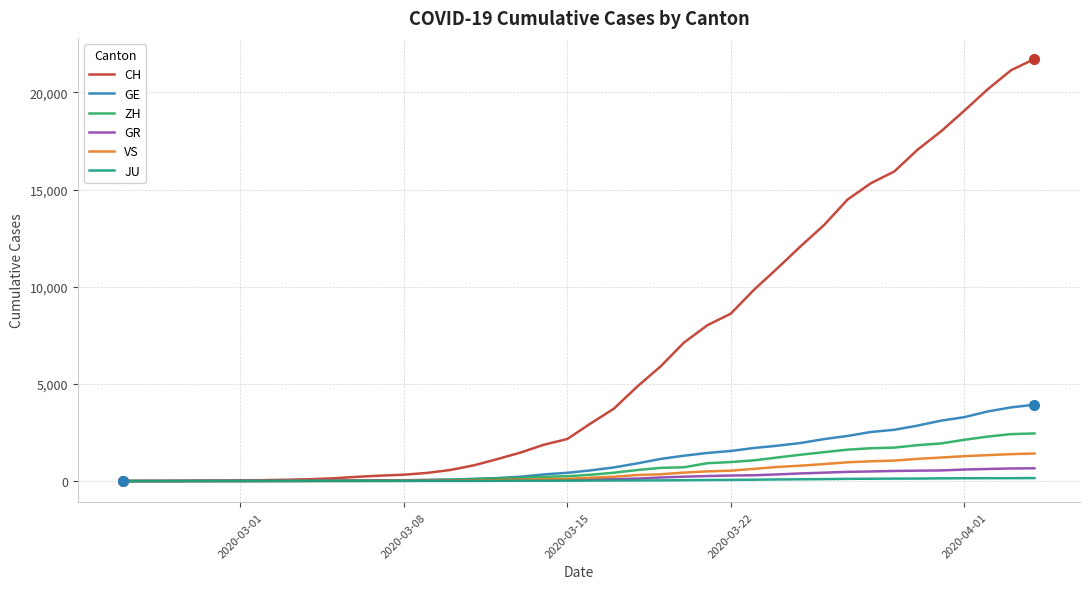

What is the maximum value for CH?

21722